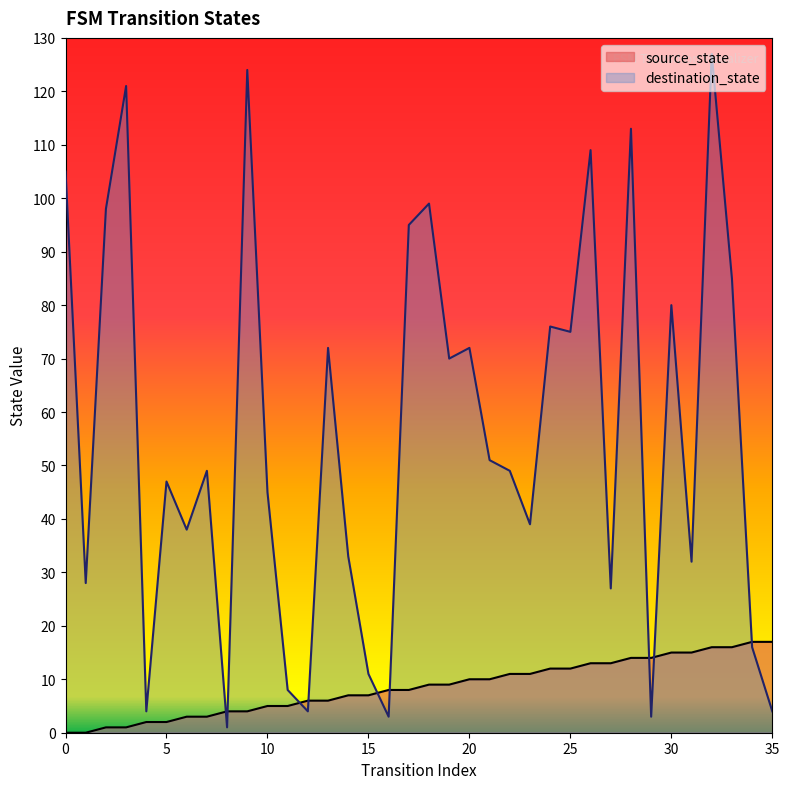

Reading left to right, extract all data points from this chart.

source_state: 0=0	1=0	2=1	3=1	4=2	5=2	6=3	7=3	8=4	9=4	10=5	11=5	12=6	13=6	14=7	15=7	16=8	17=8	18=9	19=9	20=10	21=10	22=11	23=11	24=12	25=12	26=13	27=13	28=14	29=14	30=15	31=15	32=16	33=16	34=17	35=17
destination_state: 0=105	1=28	2=98	3=121	4=4	5=47	6=38	7=49	8=1	9=124	10=45	11=8	12=4	13=72	14=33	15=11	16=3	17=95	18=99	19=70	20=72	21=51	22=49	23=39	24=76	25=75	26=109	27=27	28=113	29=3	30=80	31=32	32=127	33=85	34=16	35=4